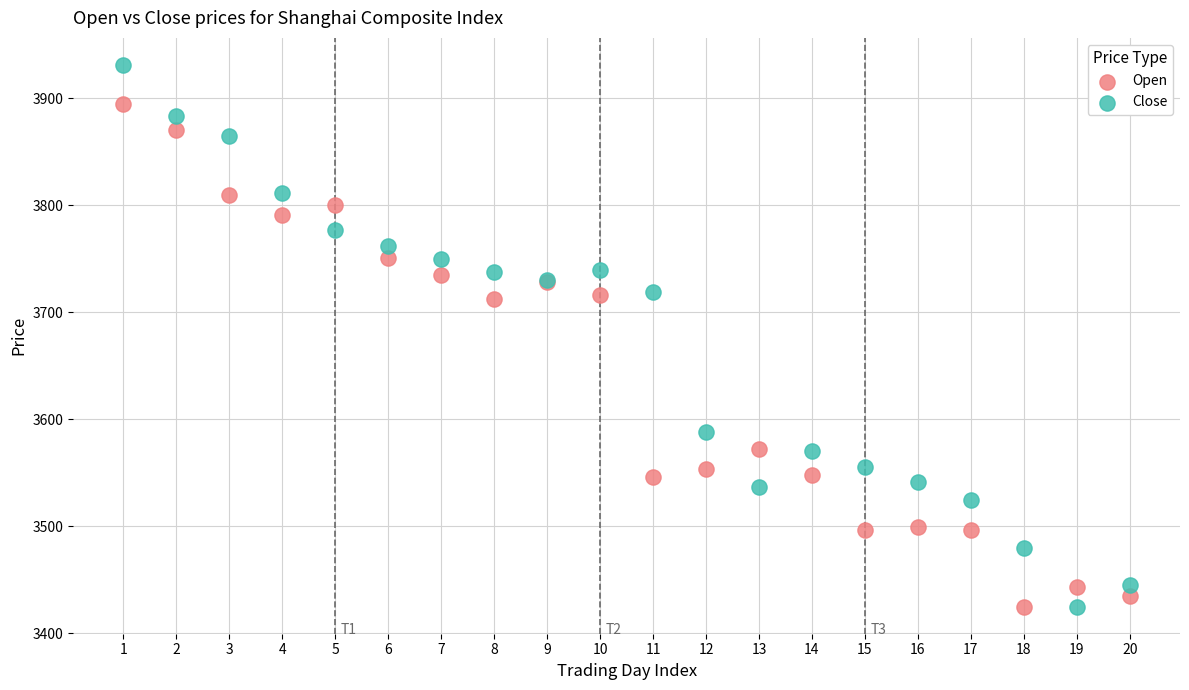

Which series has the widest spread of Y values?

Close